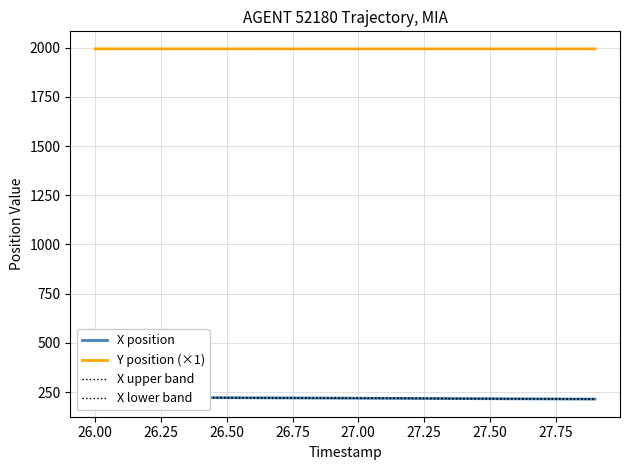

Reading right to left, transcribe all the data shown in this chart.

X position: 214.8	215.3	215.8	216.3	216.9	217.4	217.9	218.4	218.9	219.4	219.9	220.4	220.9	221.4	221.9	222.4	222.9	223.4	223.9	224.4
Y position (×1): 1993.3	1993.3	1993.3	1993.3	1993.3	1993.3	1993.3	1993.3	1993.3	1993.3	1993.3	1993.3	1993.3	1993.4	1993.4	1993.4	1993.4	1993.4	1993.5	1993.5
X upper band: 215.3	215.8	216.3	216.8	217.4	217.9	218.4	218.9	219.4	219.9	220.4	220.9	221.4	221.9	222.4	222.9	223.4	223.9	224.4	224.9
X lower band: 214.3	214.8	215.3	215.8	216.4	216.9	217.4	217.9	218.4	218.9	219.4	219.9	220.4	220.9	221.4	221.9	222.4	222.9	223.4	223.9